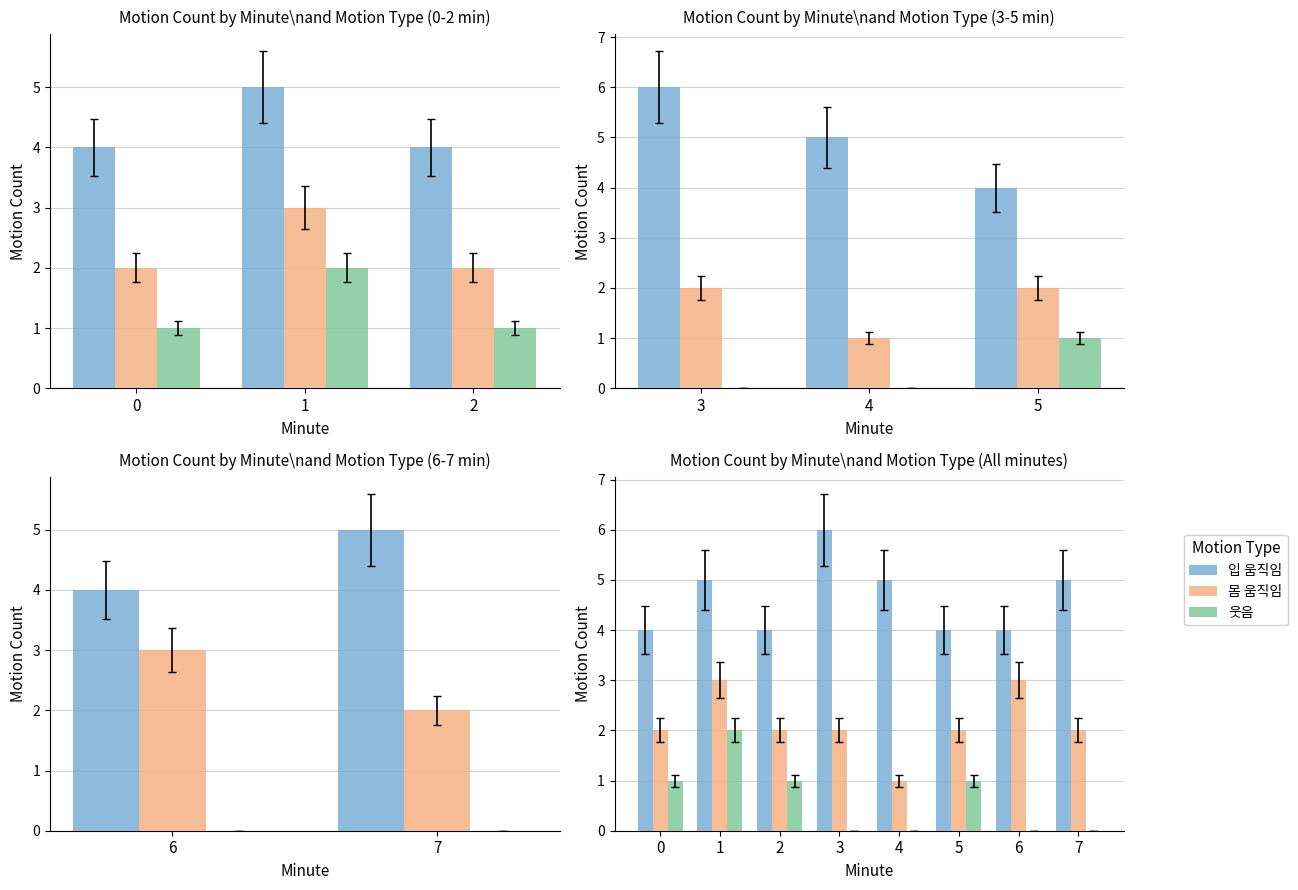

Are the bars horizontal?

No